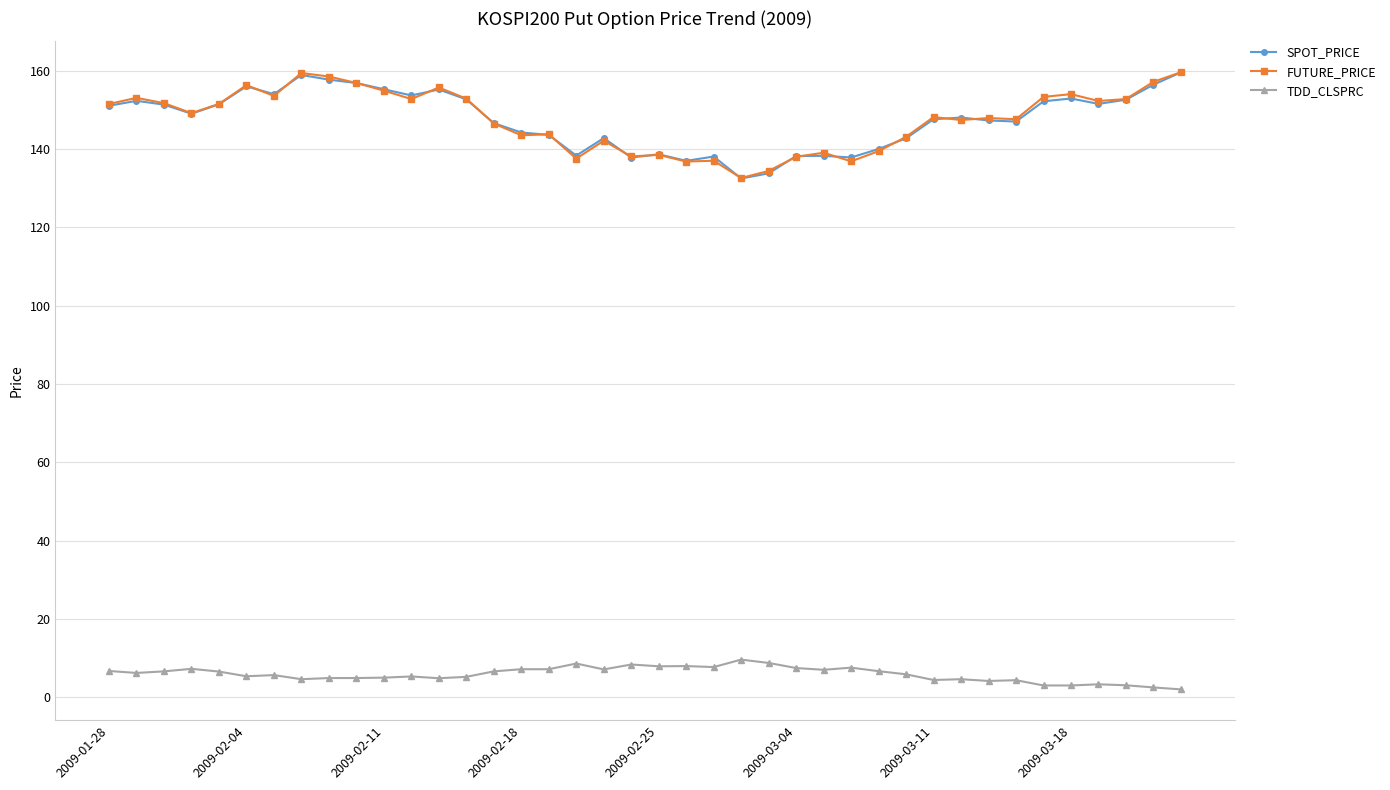

What is the value of the FUTURE_PRICE point at the 30th from the left?

143.1